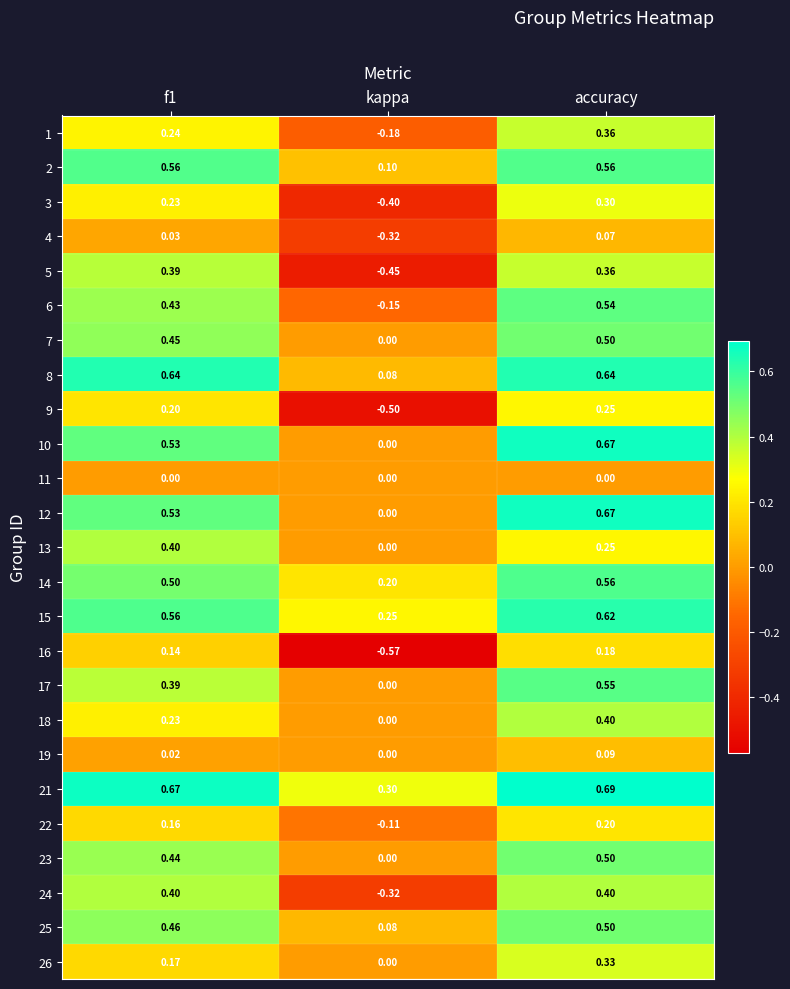

What is the total value across all series at accuracy?

10.2